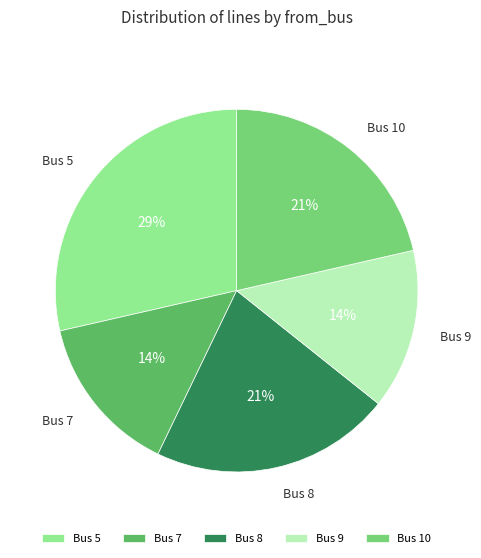

To the nearest percent, what is the difference between the Bus 9 and Bus 10 slice percentages?

7%